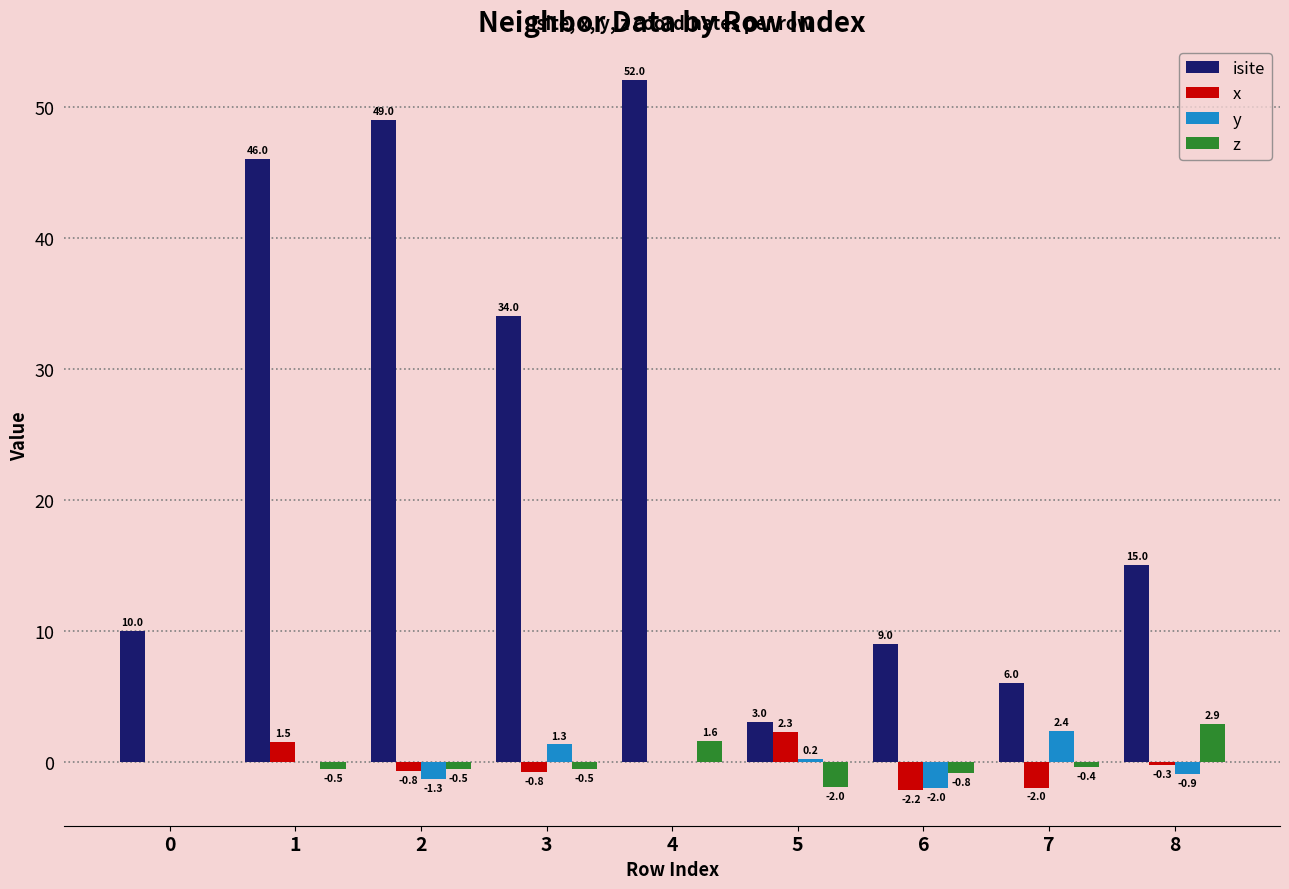

Which series has the largest total across all categories?

isite